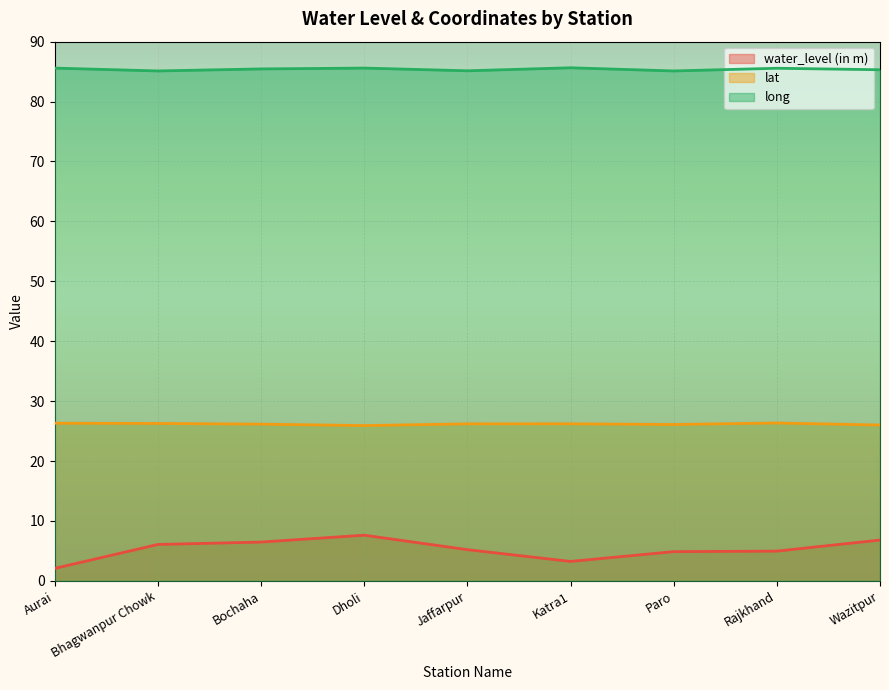

How many interior local peaks does the water_level (in m) series have?

1